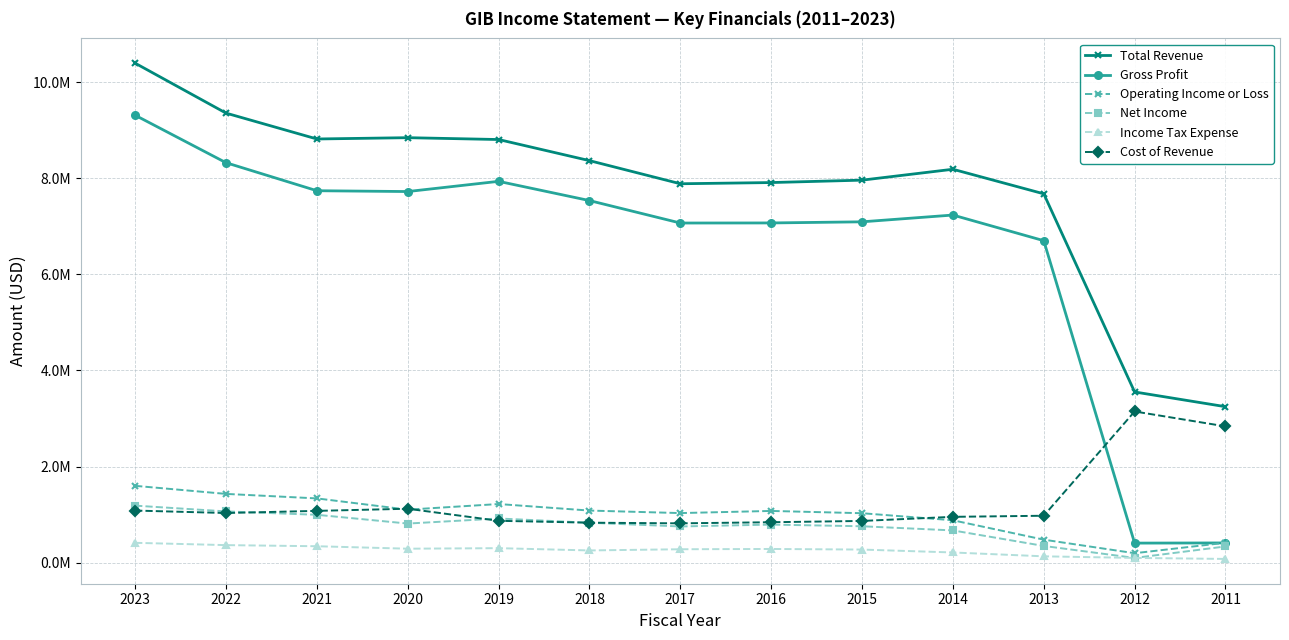

List the labels in order of Operating Income or Loss value, smallest first.

2012, 2011, 2013, 2014, 2015, 2017, 2016, 2018, 2020, 2019, 2021, 2022, 2023